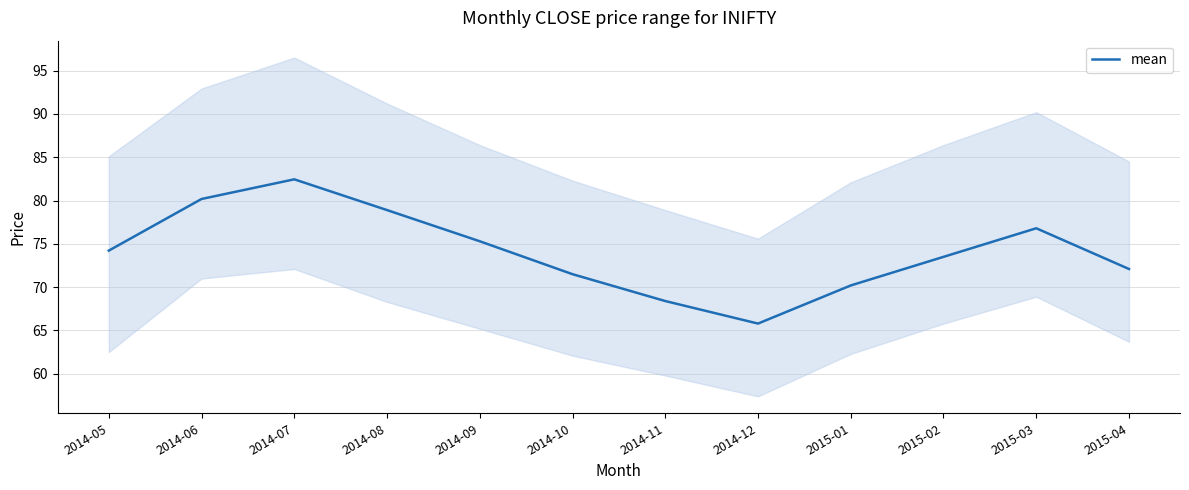

How many values are below 74?

6